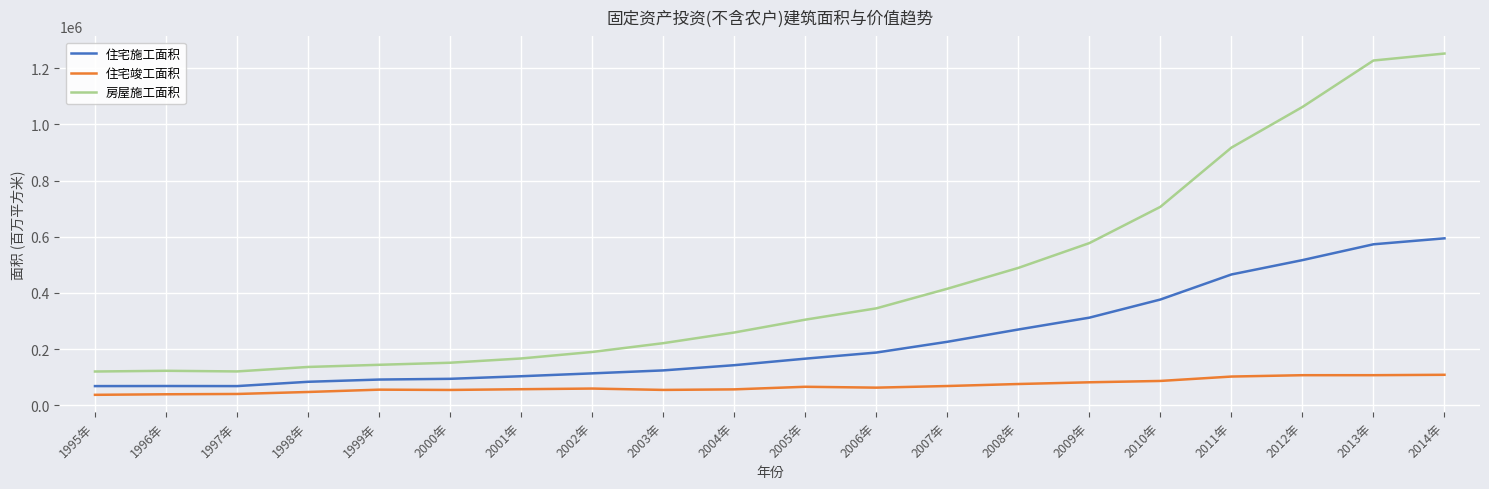

What is the sum of the 住宅施工面积 values at 2003年 and 2010年?

500975.0